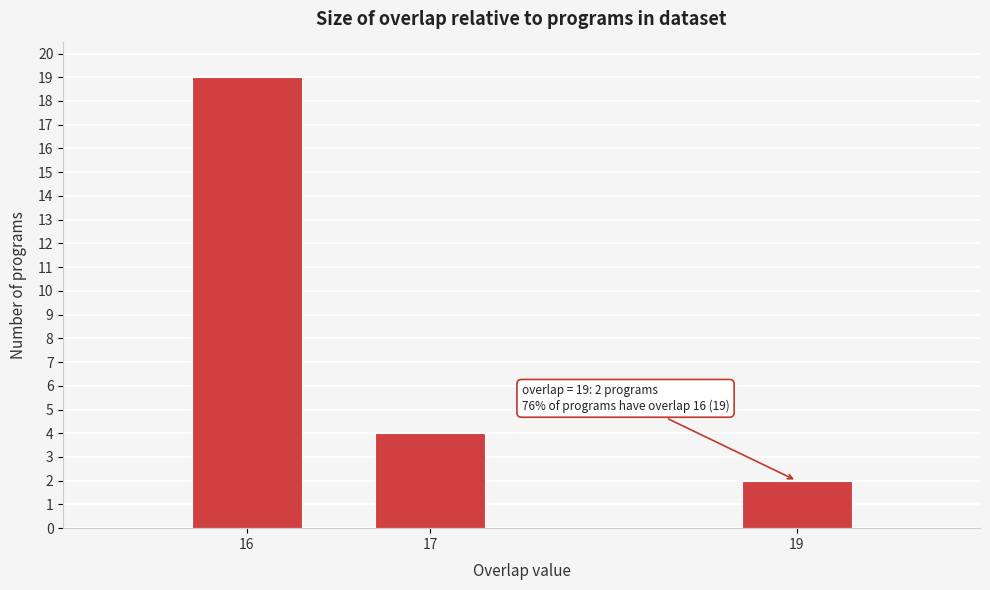

Reading left to right, transcribe all the data shown in this chart.

16=19	17=4	19=2